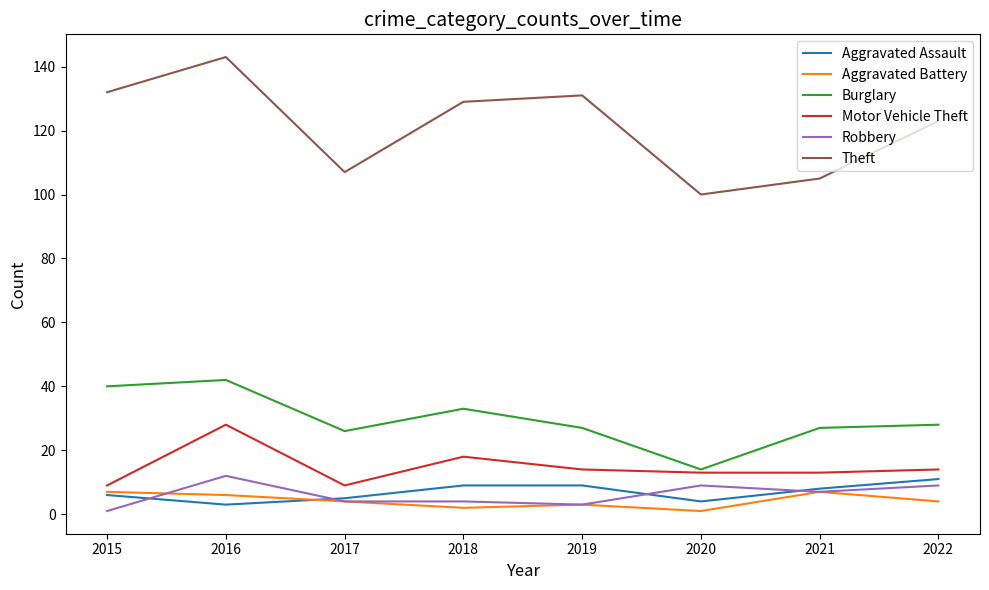

True or false: Motor Vehicle Theft and Robbery intersect in this chart.

False